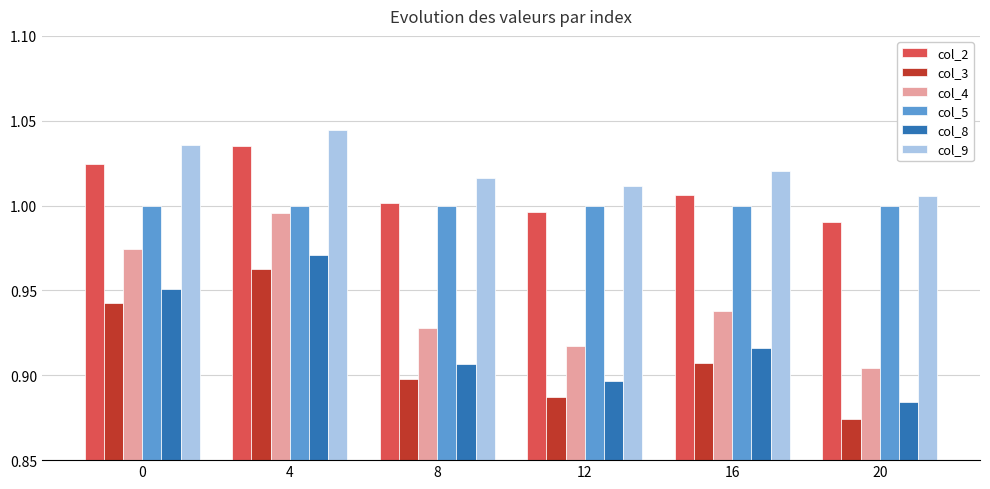

What is the spread (max minus min) of values at 20?

0.1